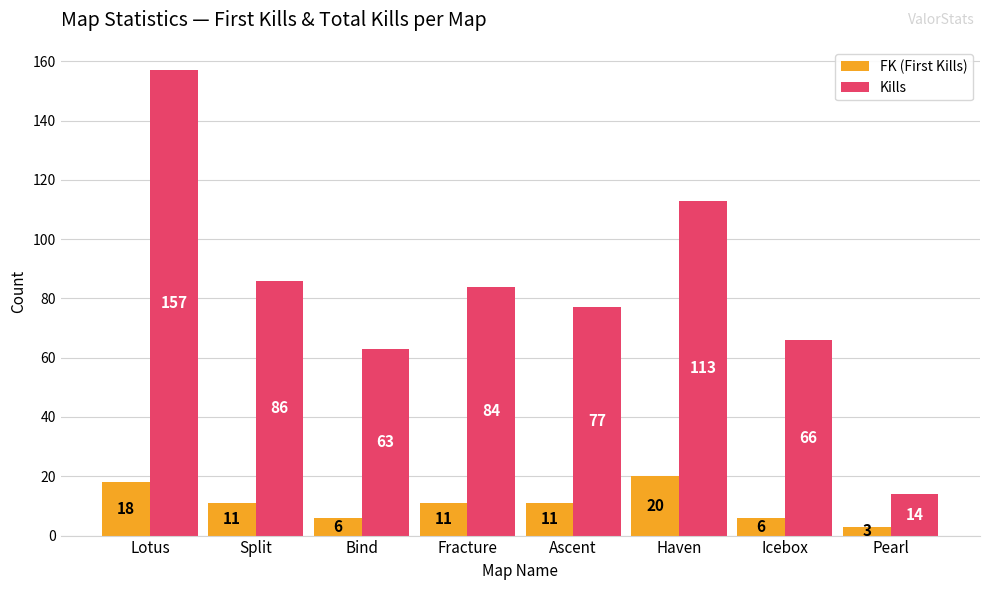

Between Fracture and Ascent, which series saw the biggest shift?

Kills